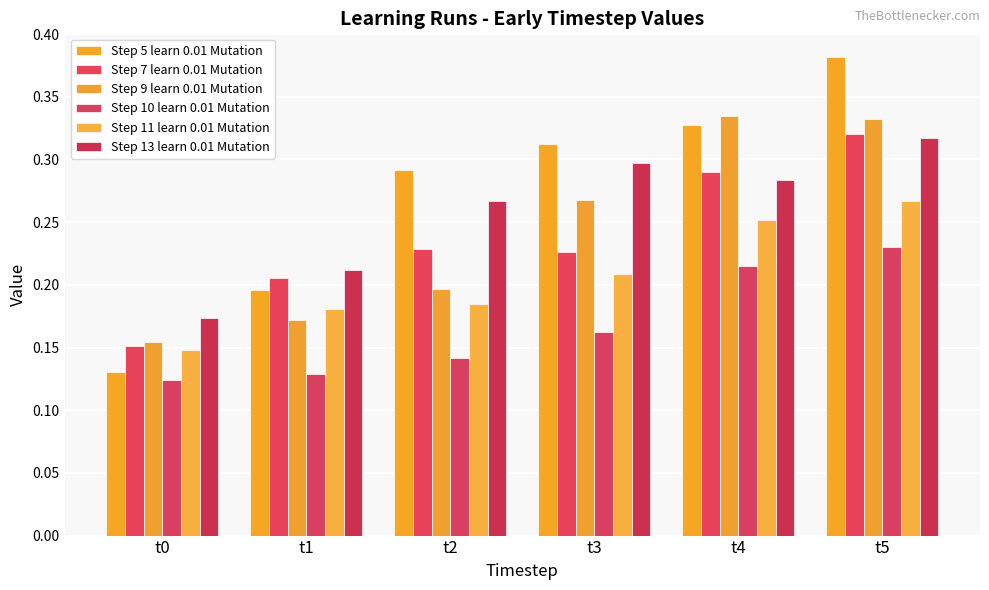

How many bars are there in total?

36